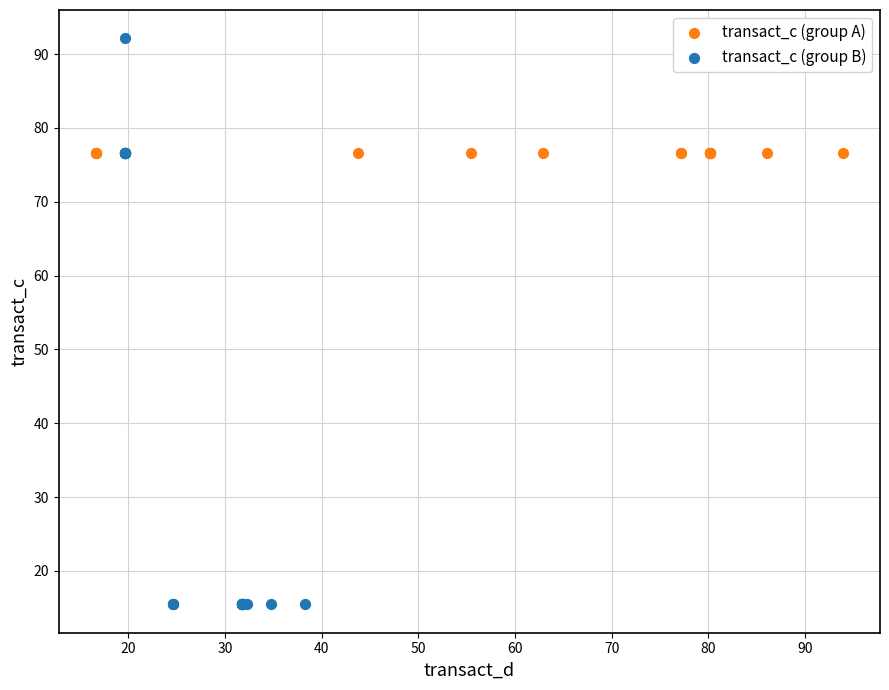

Which series reaches the minimum Y coordinate?

transact_c (group B)